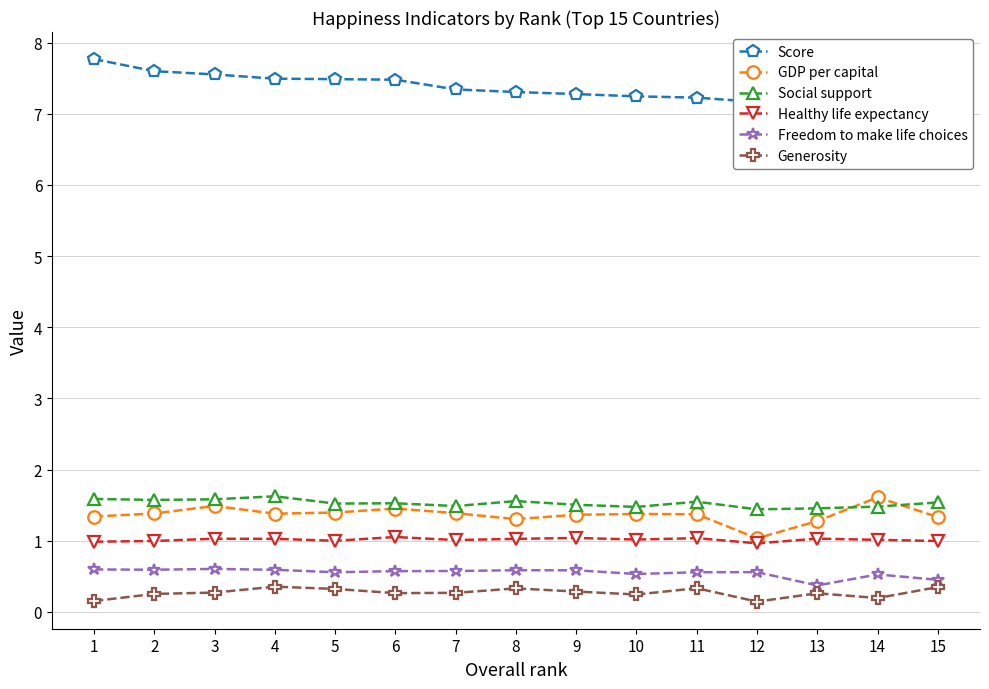

The Generosity series shows 0.3 at 9. True or false?

True